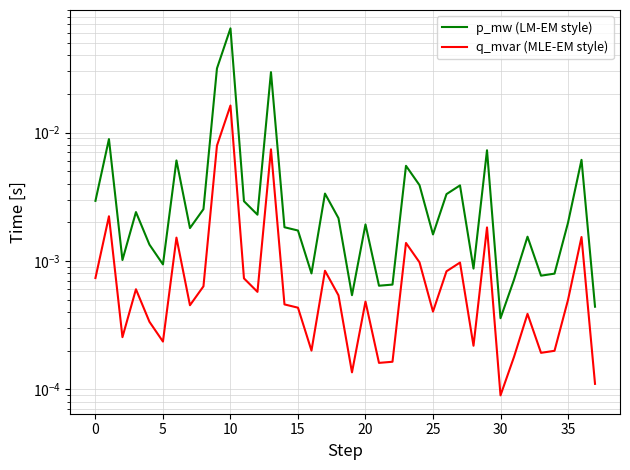

Which series has the widest spread of values?

p_mw (LM-EM style)